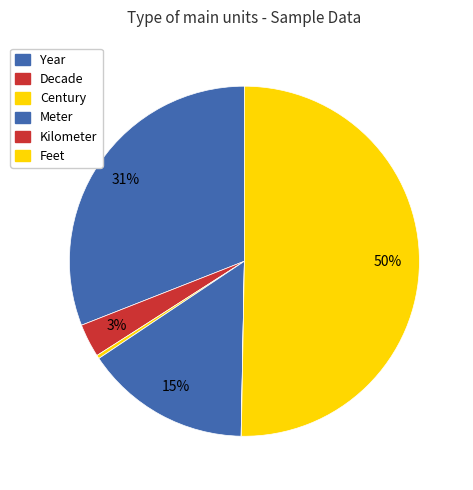

Which category accounts for the majority?

Feet